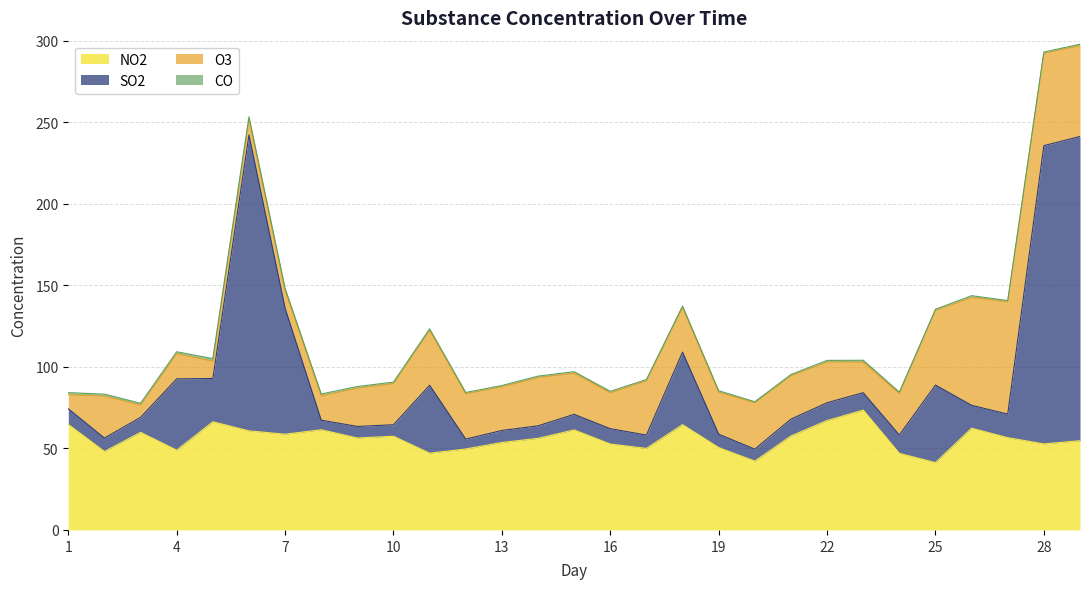

How many values in the NO2 series exceed 56?

16